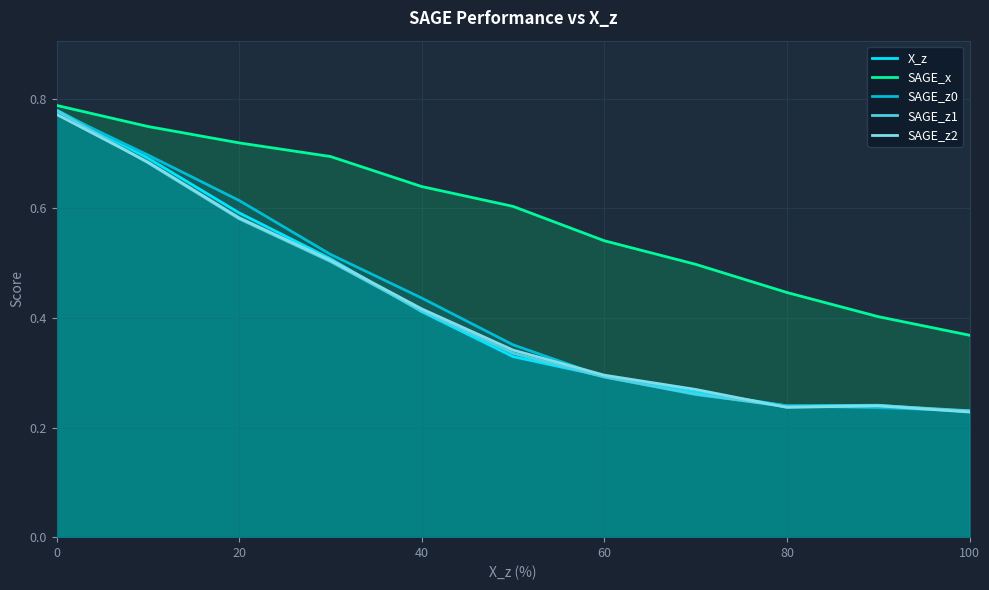

Is it true that SAGE_z1 equals 0.1 at 80?

False